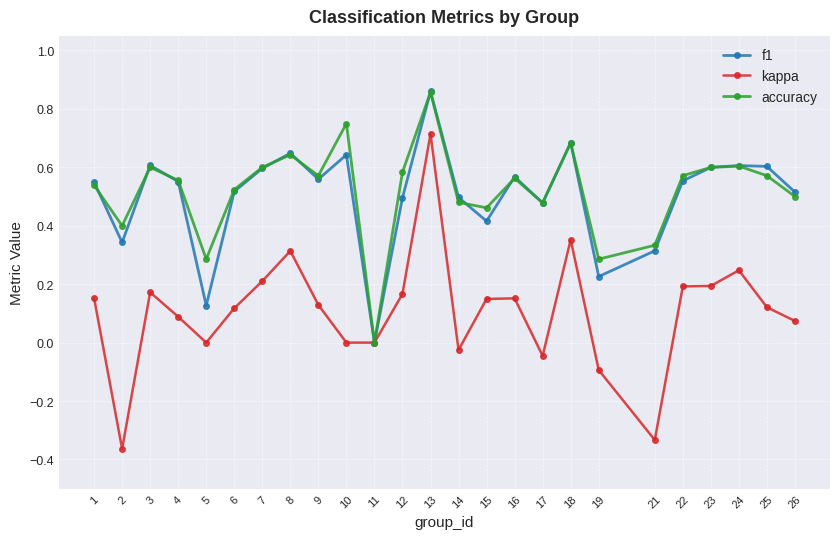

Does the chart display data point markers on the line(s)?

Yes